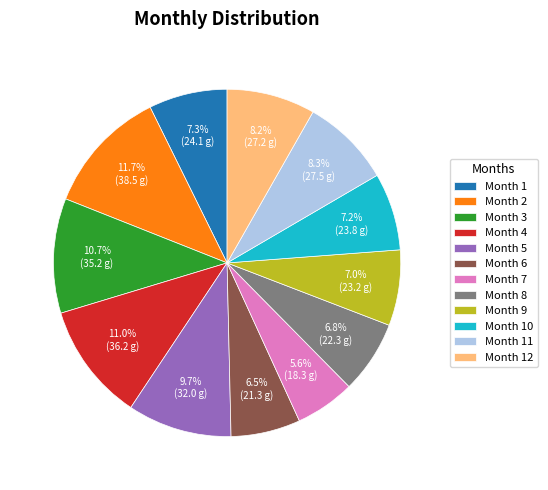

How many slices are in this pie chart?

12